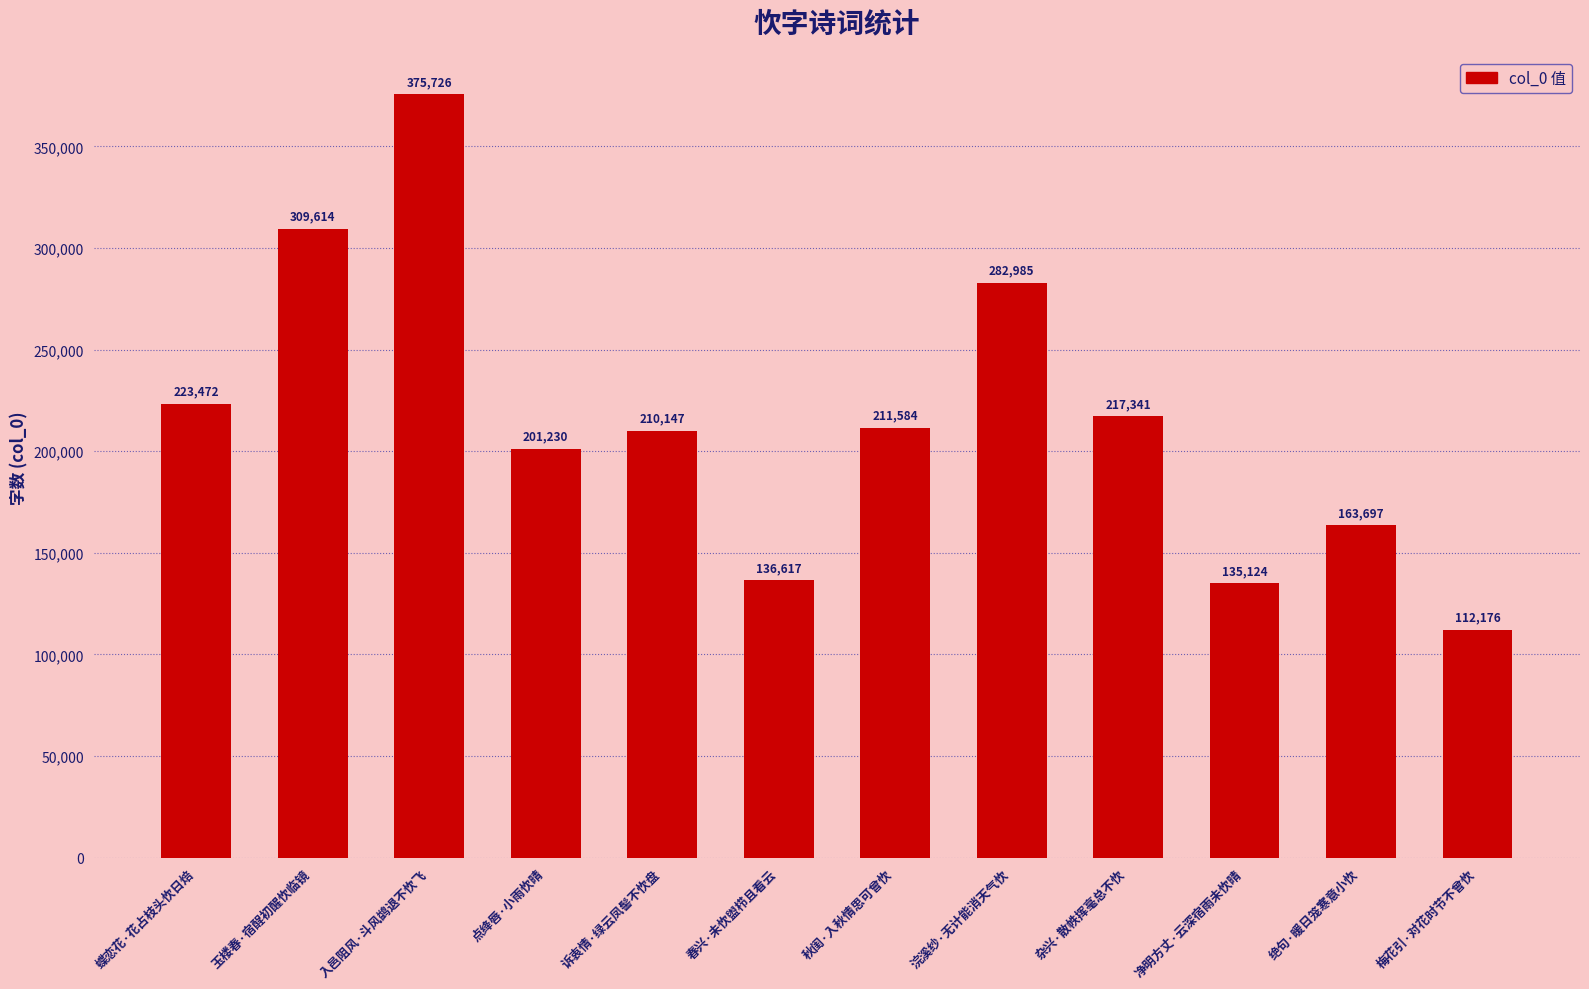

List the labels in order of value, largest first.

入邑阻风·斗风鹢退不忺飞, 玉楼春·宿酲初醒忺临镜, 浣溪纱·无计能消天气忺, 蝶恋花·花占枝头忺日焙, 杂兴·散帙挥毫总不忺, 秋闺·入秋情思可曾忺, 诉衷情·绿云凤髻不忺盘, 点绛唇·小雨忺晴, 绝句·暖日笼寒意小忺, 春兴·未忺盥栉且看云, 净明方丈·云深宿雨未忺晴, 梅花引·对花时节不曾忺